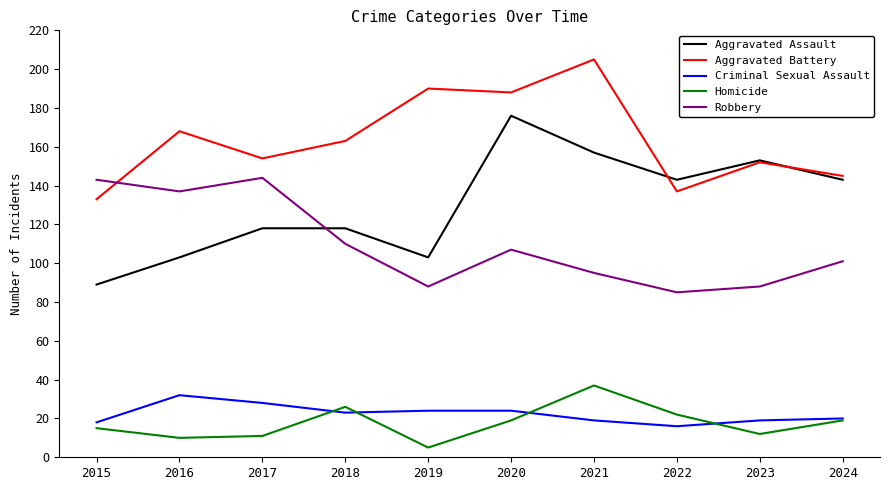

At which label does Criminal Sexual Assault reach its minimum?

2022